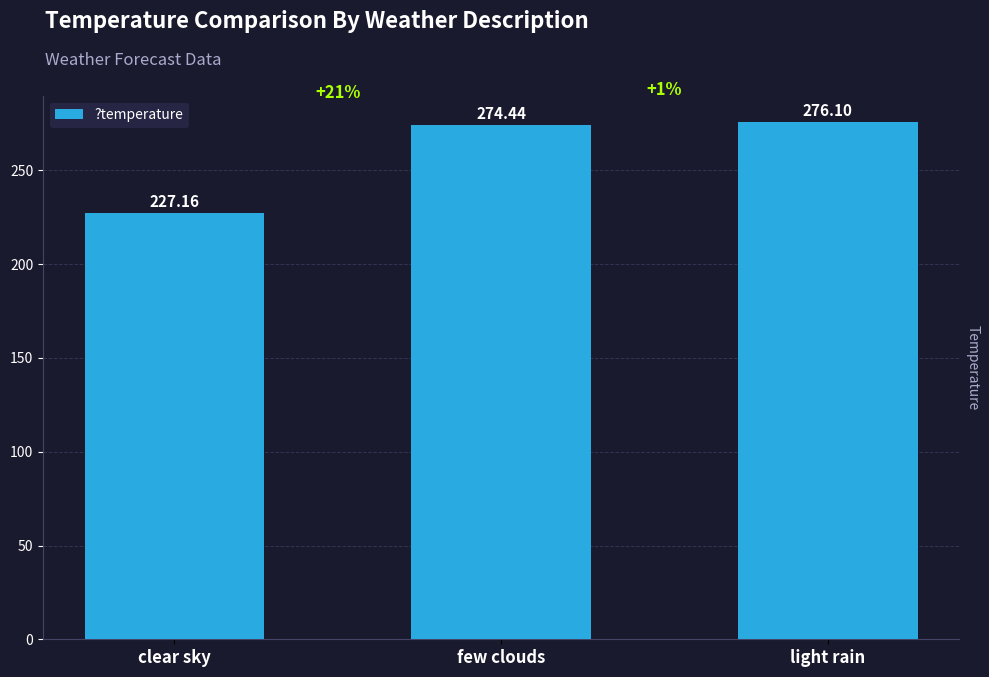

The chart shows a value of 441.5 at light rain. True or false?

False